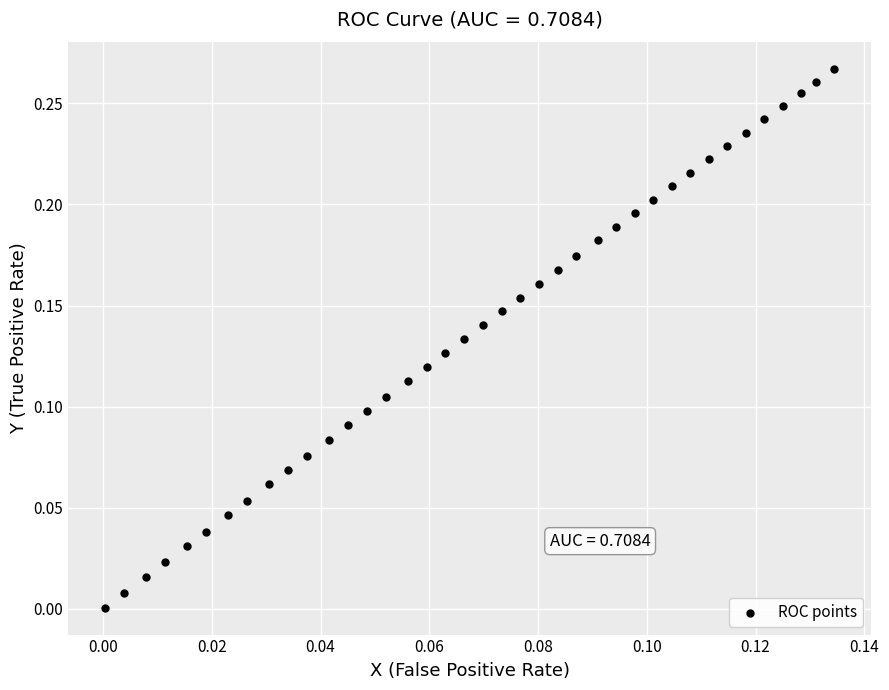

How many data points are displayed?

39